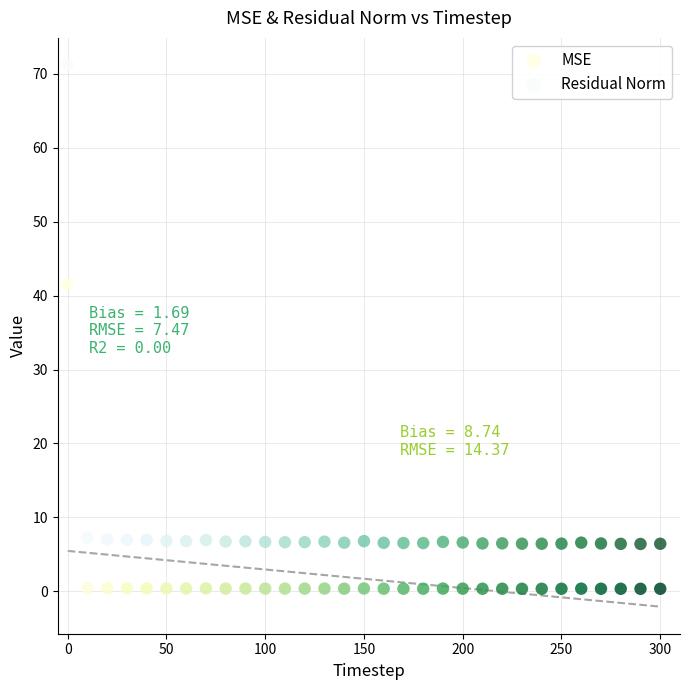

Which series contains the lowest Y value?

MSE